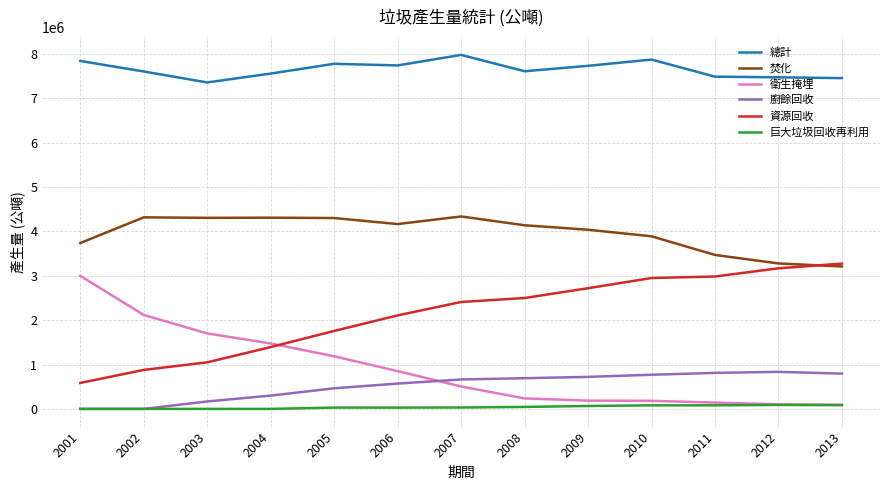

Where does the 總計 series first go above 7607798?

2001